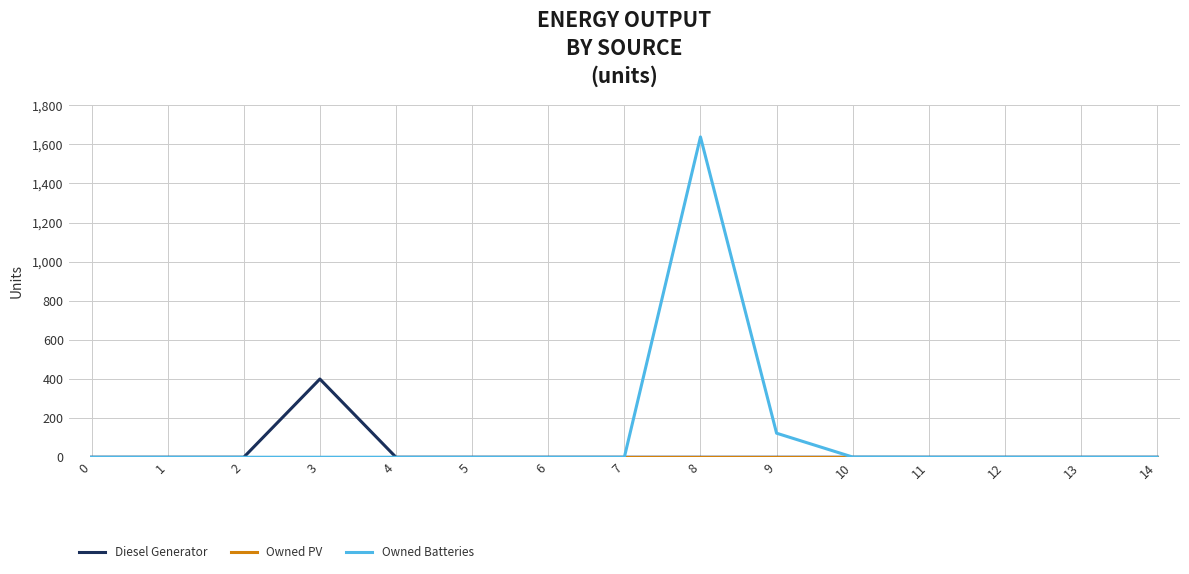

Which series has the widest spread of values?

Owned Batteries